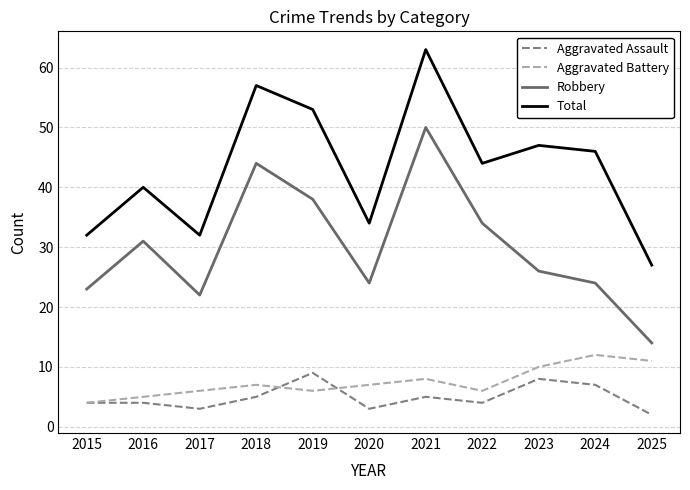

At which category does Aggravated Assault reach its first local valley?

2017